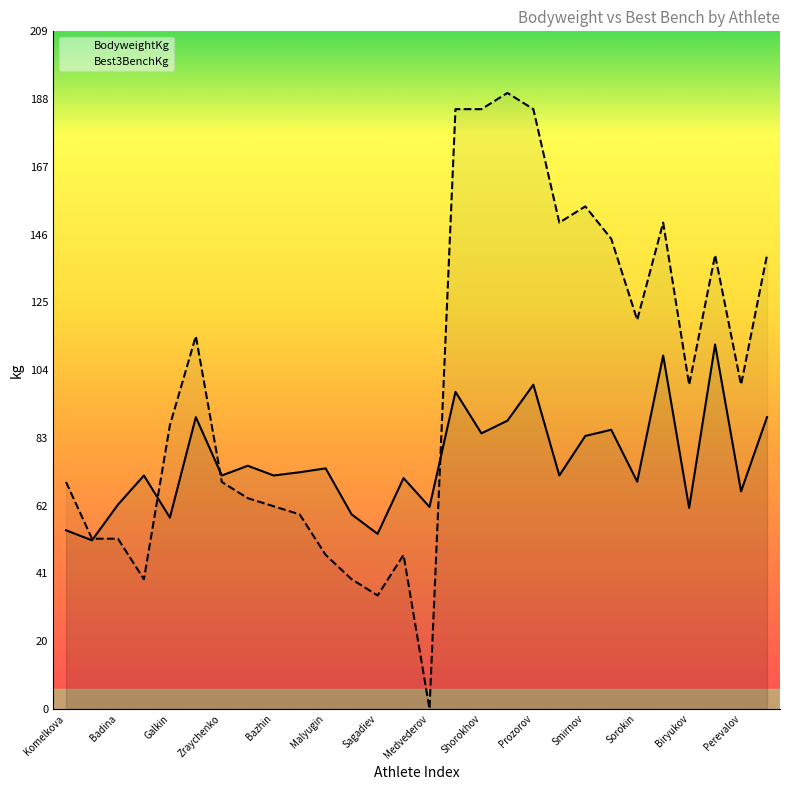

At which label is Best3BenchKg closest to 95?

Biryukov